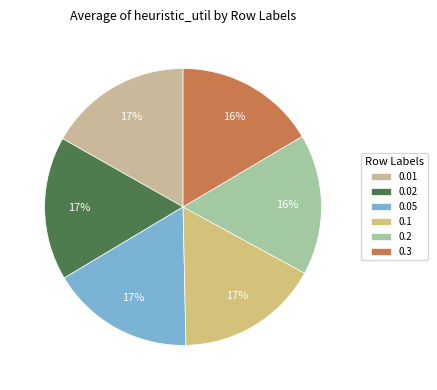

How many segments does this pie chart have?

6